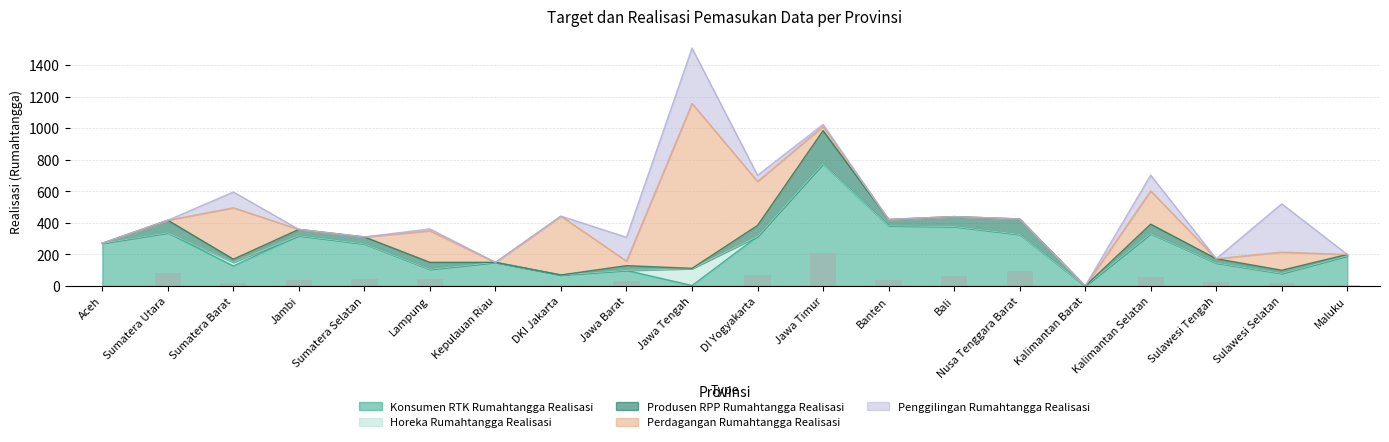

List the series in order of their peak value, highest first.

Perdagangan Rumahtangga Realisasi, Konsumen RTK Rumahtangga Realisasi, Penggilingan Rumahtangga Realisasi, Produsen RPP Rumahtangga Realisasi, Horeka Rumahtangga Realisasi